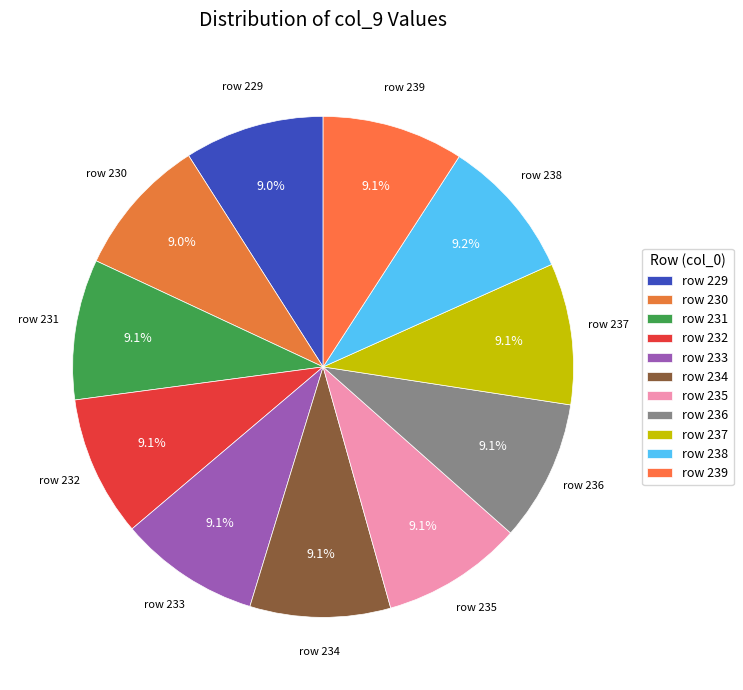

Is there any slice that represents more than half of the pie?

No